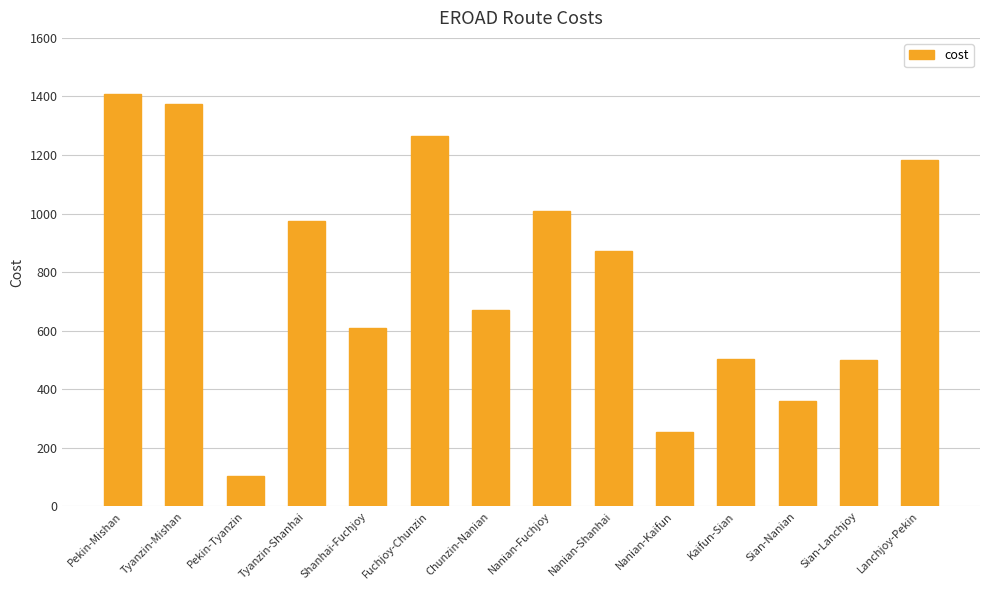

How many bars are there in total?

14